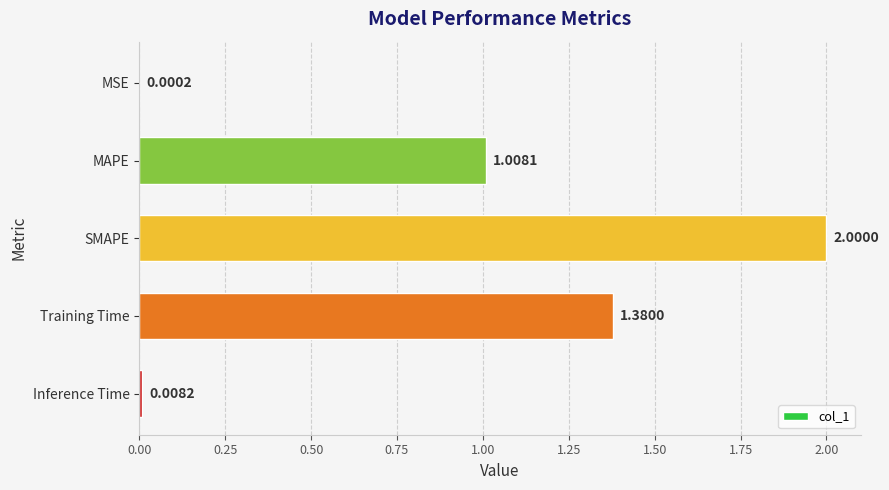

What is the sum of all values?

4.4